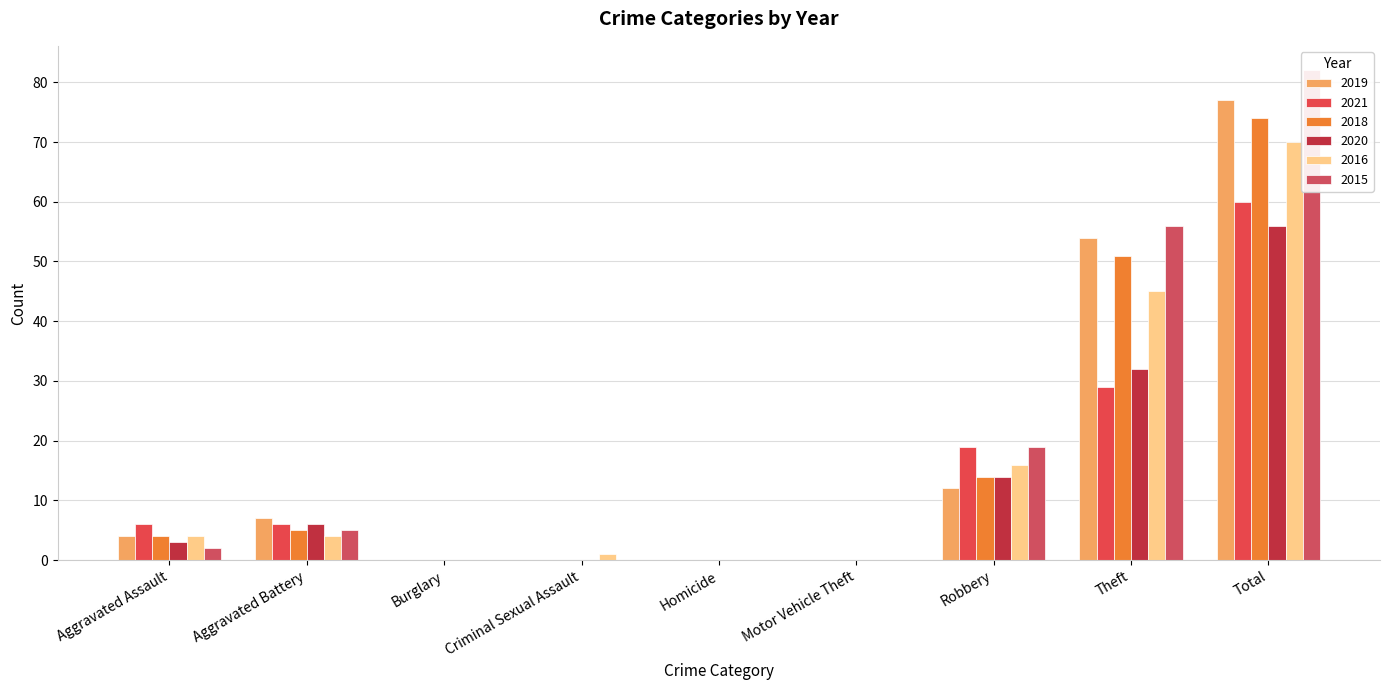

What is the average value of the 2019 series?

17